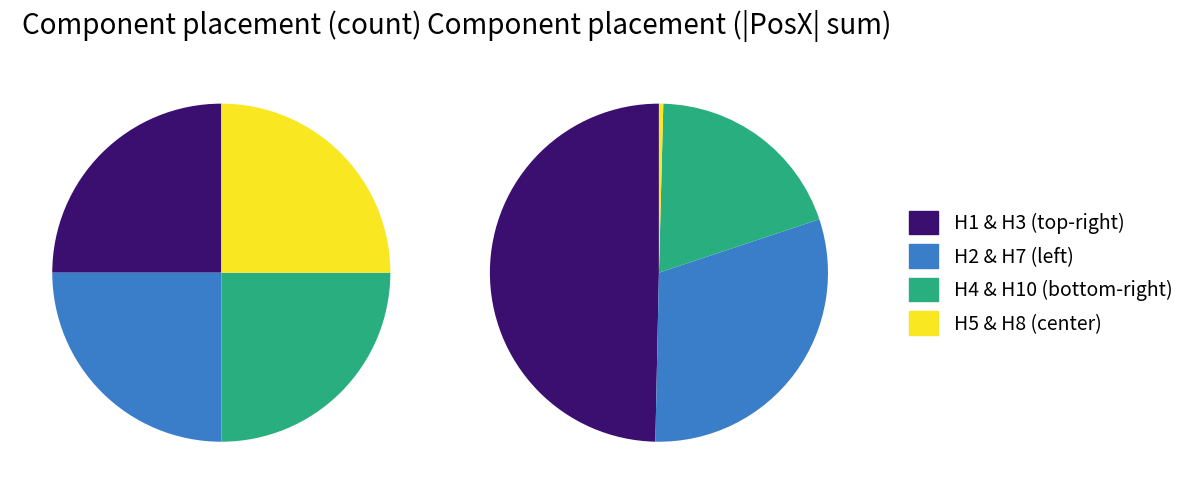

How many slices are in this pie chart?

8